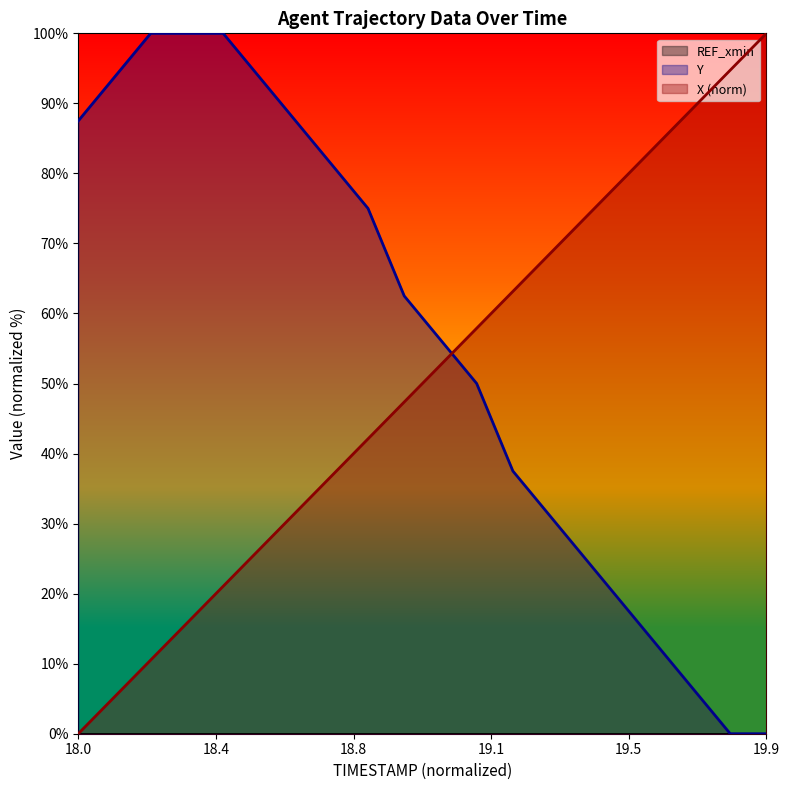

Which category has the lowest value in the X (norm) series?

18.0